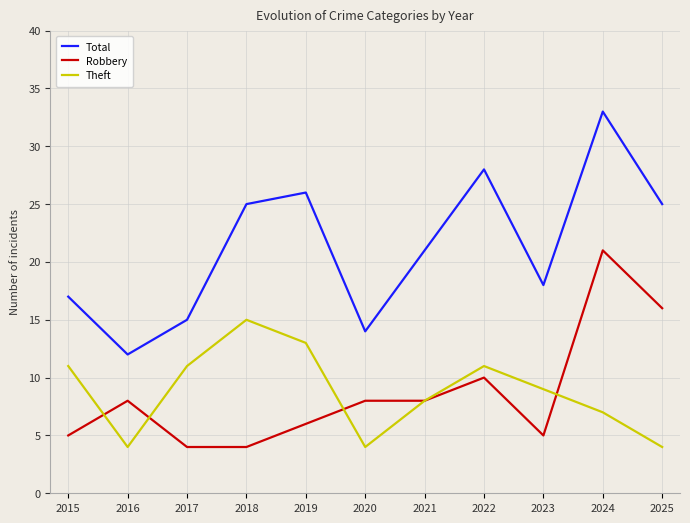

Which series has the largest total across all categories?

Total